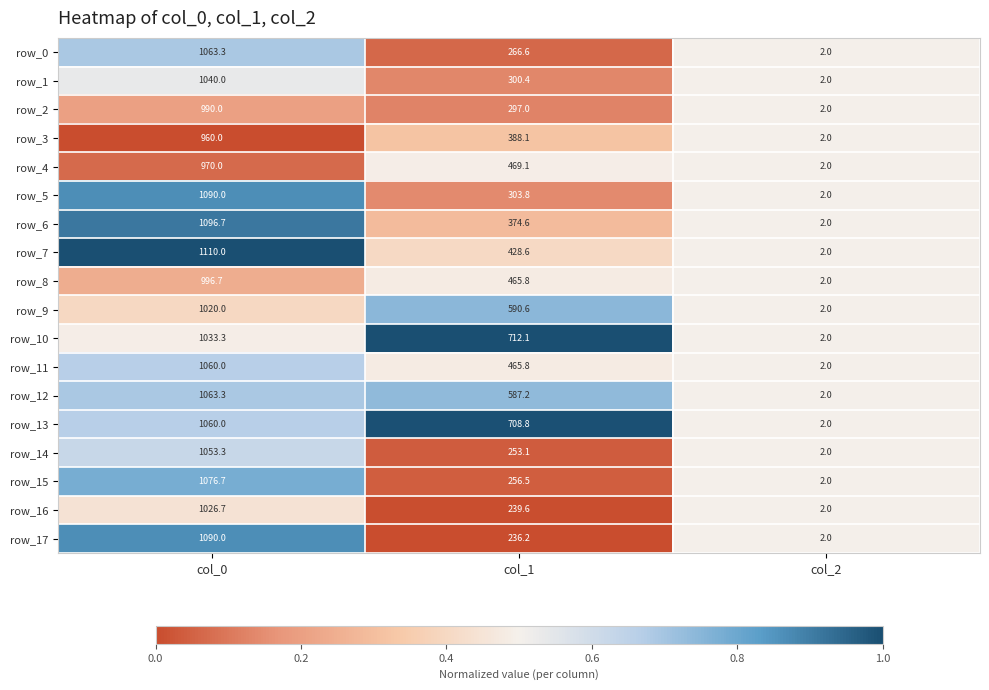

At which label does row_12 reach its minimum?

col_2